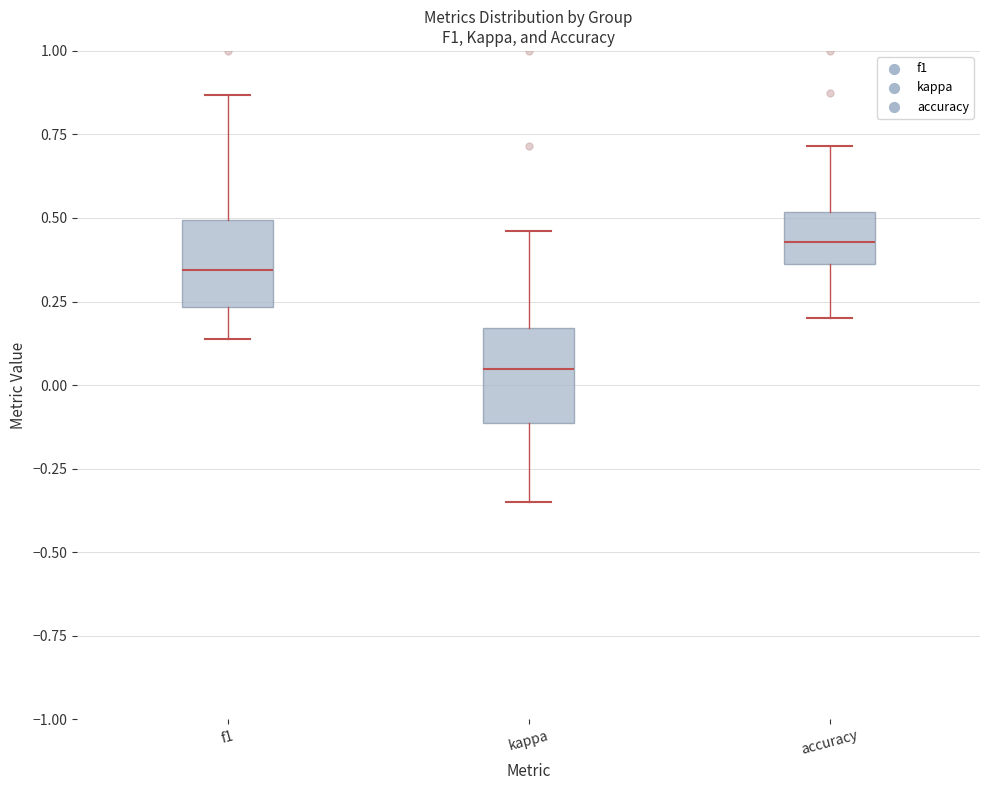

Reading left to right, transcribe this box plot: for each box, give where its median line is, the range the box spans, and where its two whiskers end, as read against the y-axis. The values are not printed on the chart, so give them approximately, as read against the axis.

f1: median 0.35, box 0.25 to 0.50, whiskers 0.15 to 0.85
kappa: median 0.05, box -0.10 to 0.15, whiskers -0.35 to 0.45
accuracy: median 0.45, box 0.35 to 0.50, whiskers 0.20 to 0.70